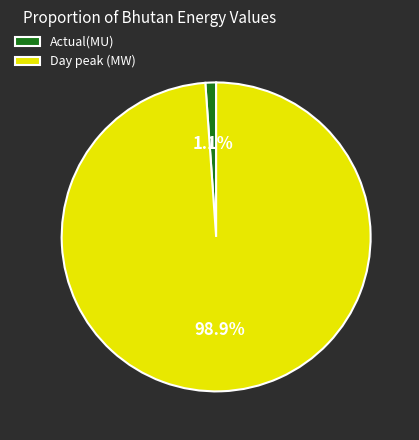

Combined, do Actual(MU) and Day peak (MW) account for over 50%?

Yes